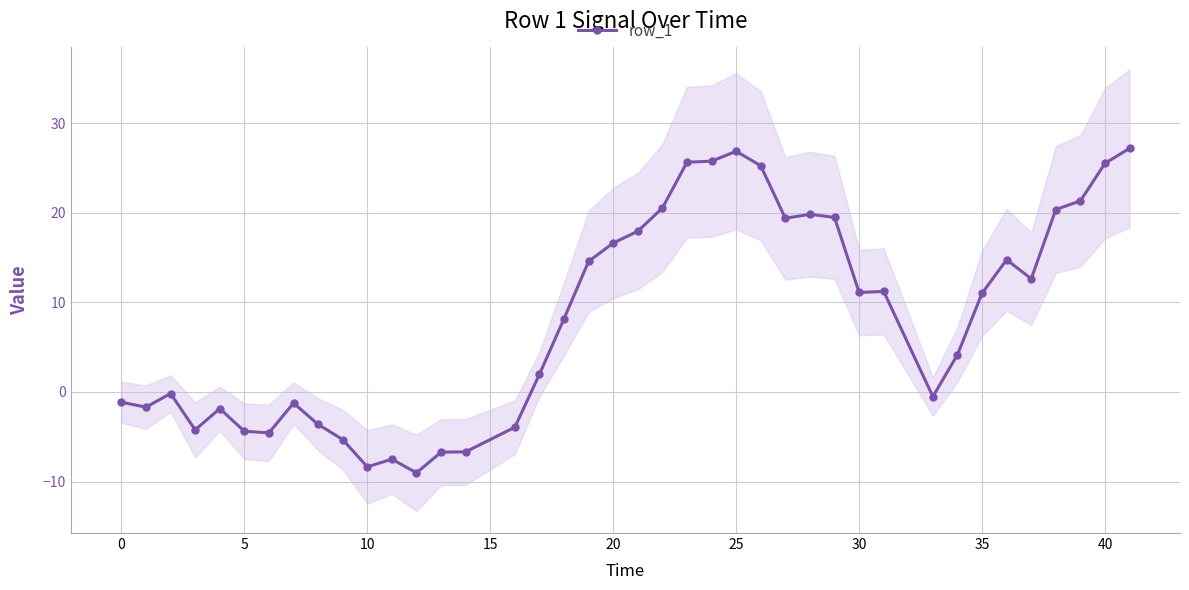

What is the difference between the maximum and minimum values?

36.2